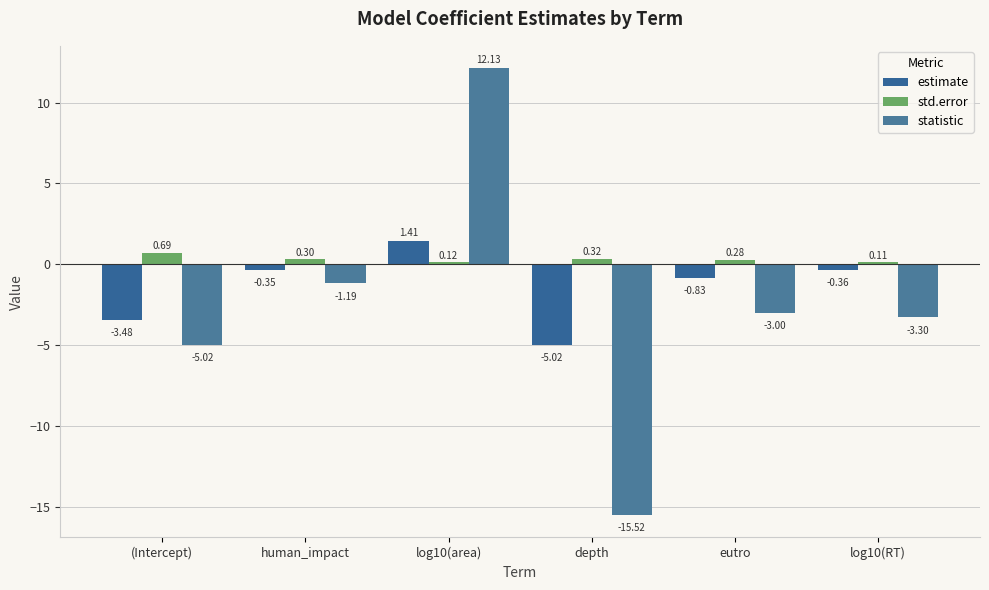

At which category is the sum across all series the highest?

log10(area)